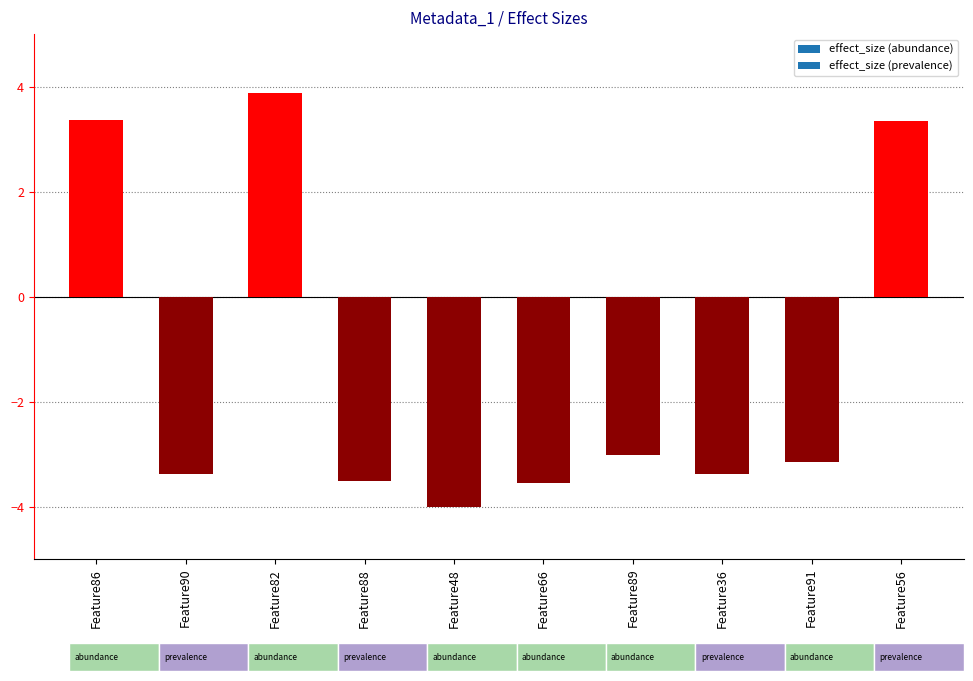

What position from the left is Feature56?

10